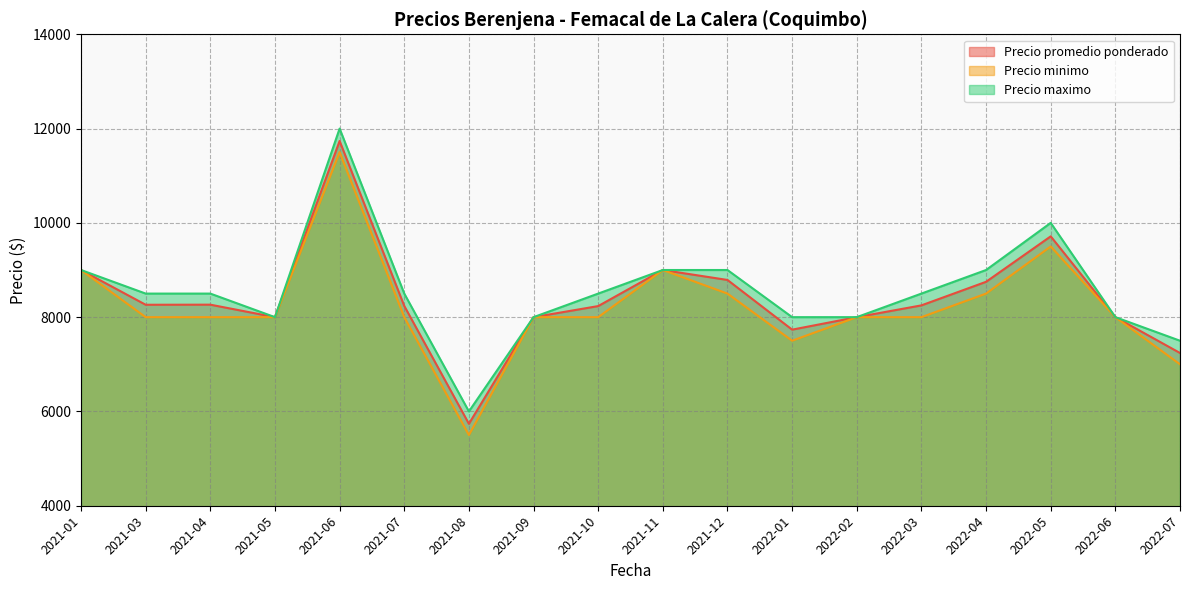

True or false: Precio minimo has a value of 5034 at 2022-01.

False